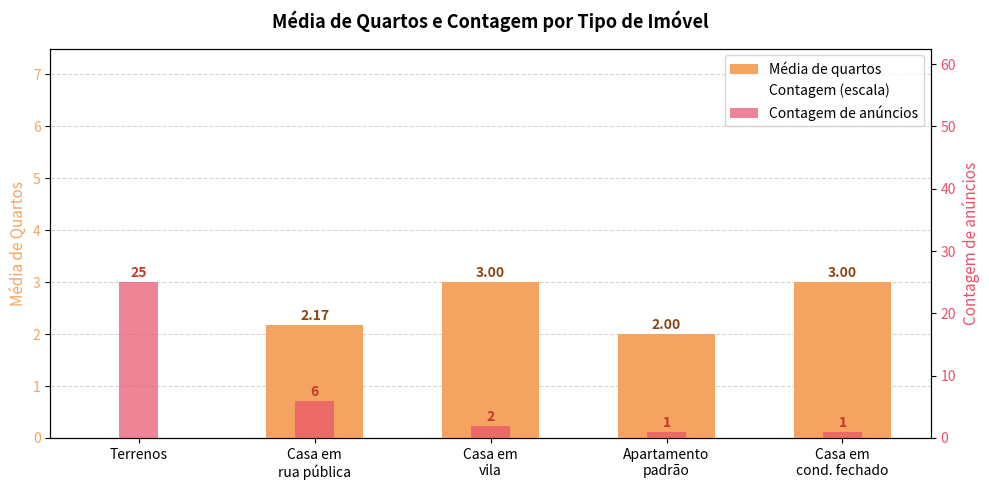

How many bars are there in total?

15